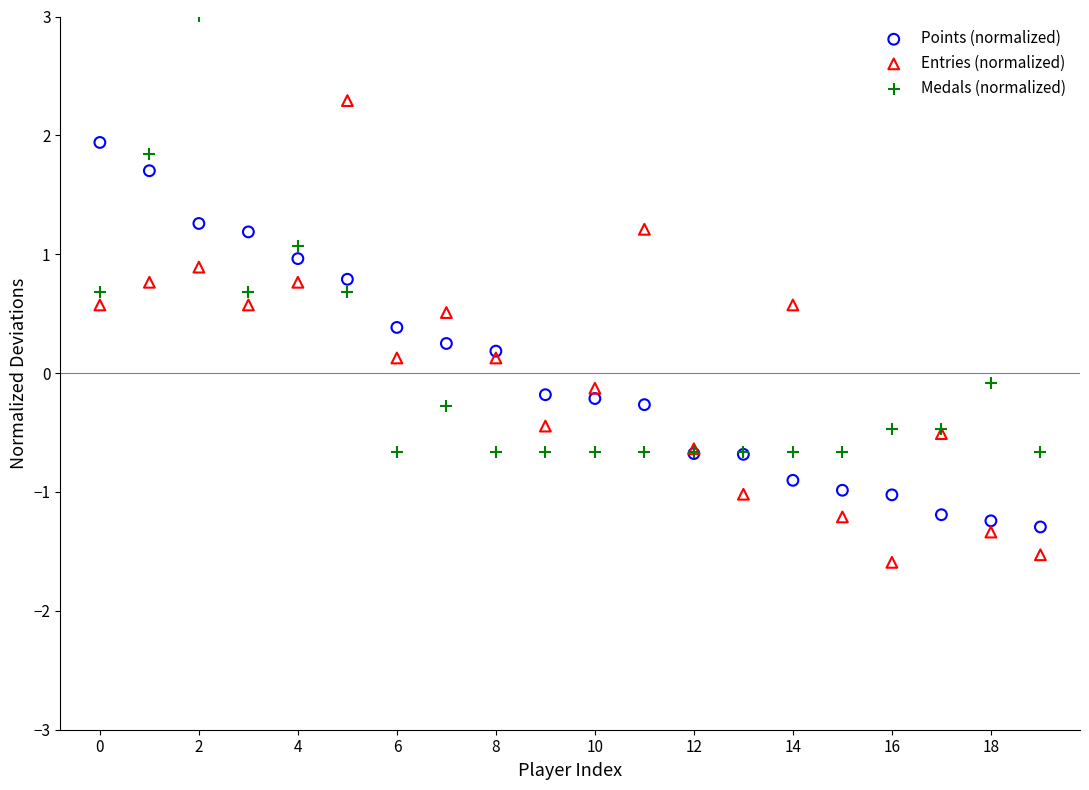

What are all the series names shown in the legend?

Points (normalized), Entries (normalized), Medals (normalized)